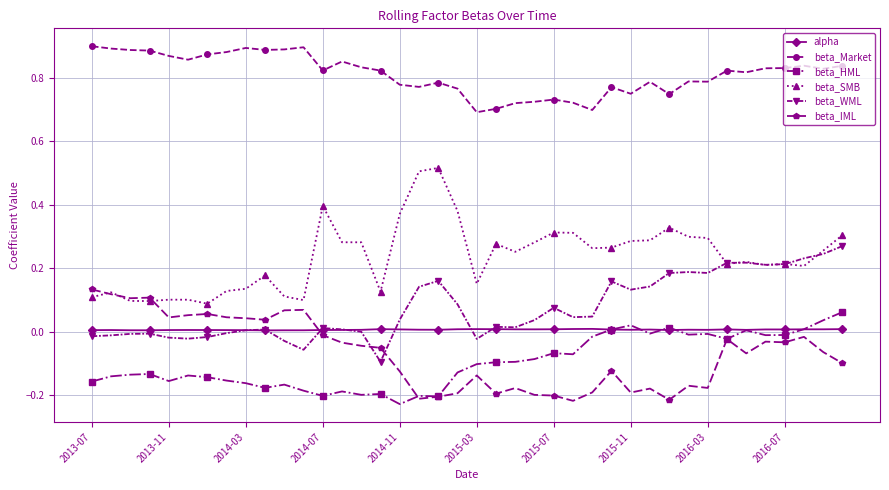

Rank the series by their maximum value, from lowest to highest.

alpha, beta_HML, beta_IML, beta_WML, beta_SMB, beta_Market